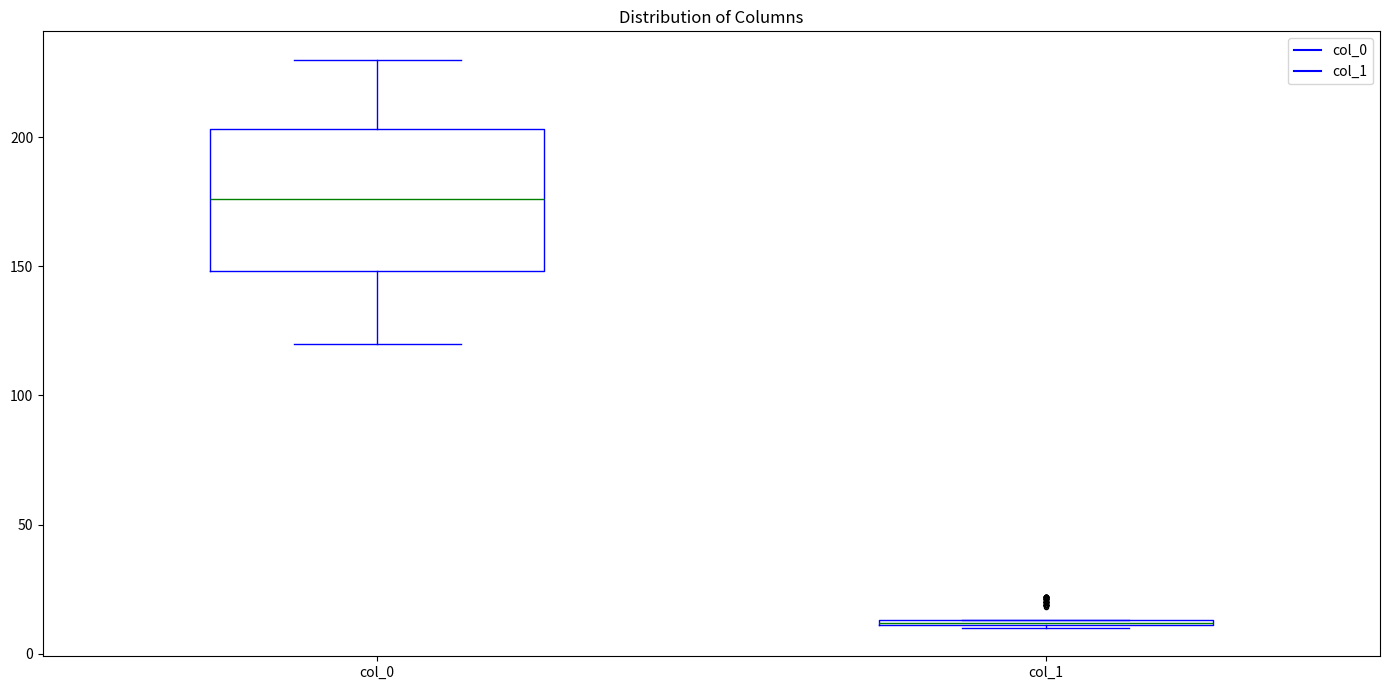

Which box has the highest median line?

col_0